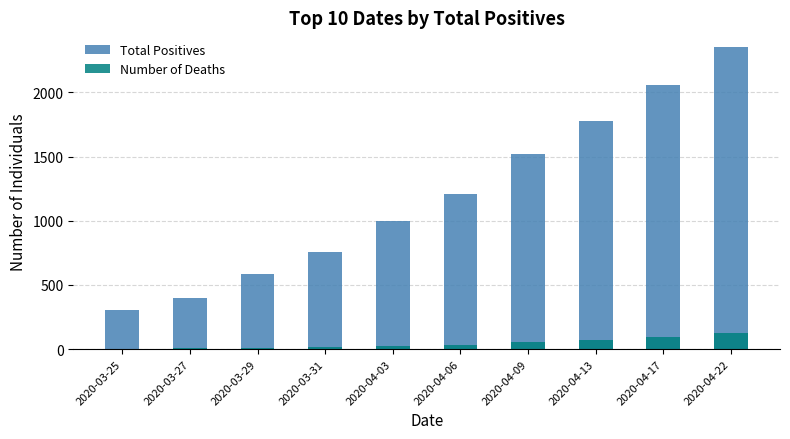

The Number of Deaths series shows 9 at 2020-03-29. True or false?

True